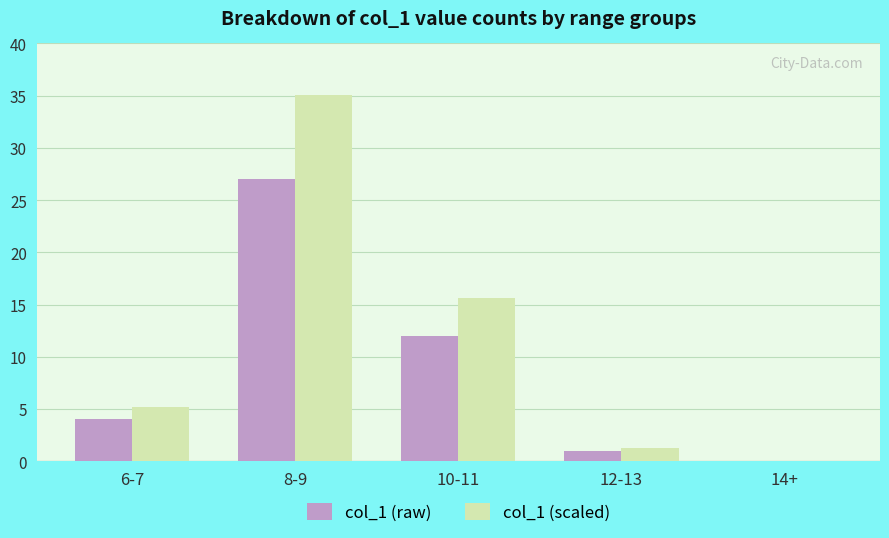

Is it true that col_1 (scaled) equals 1.3 at 12-13?

True